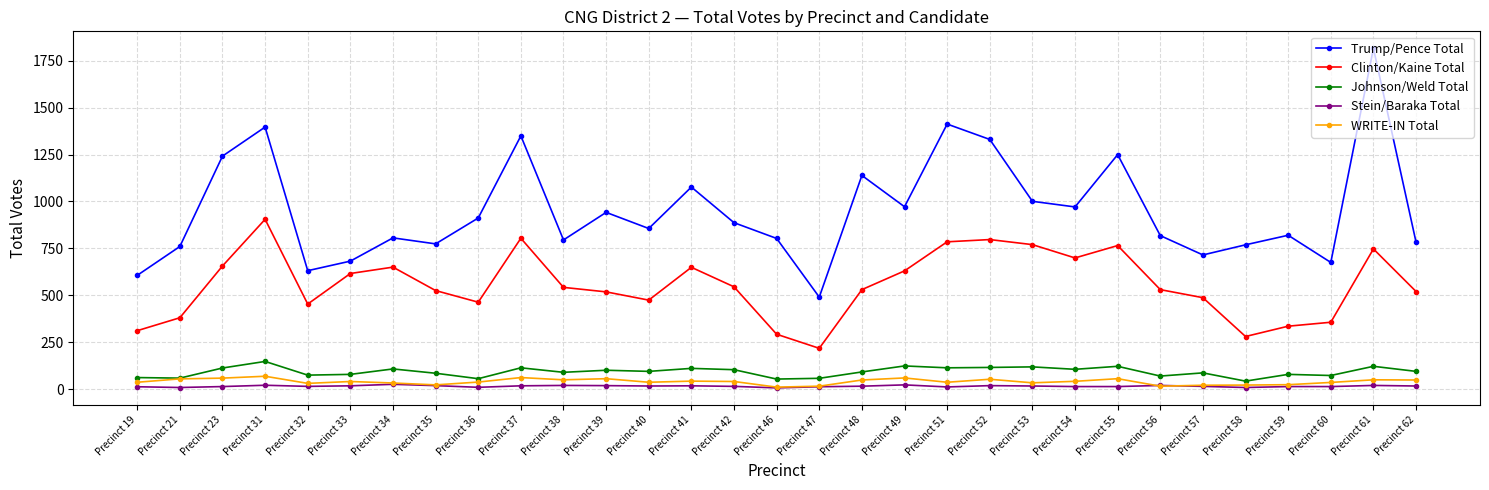

Between Precinct 34 and Precinct 56, which series saw the biggest shift?

Clinton/Kaine Total